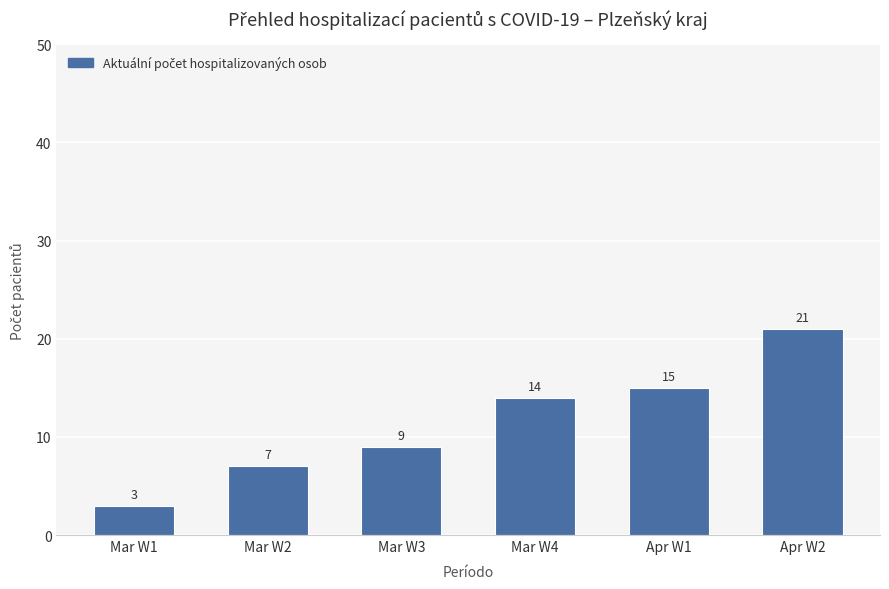

What is the ratio of the value at Apr W2 to the value at Mar W3?

2.3